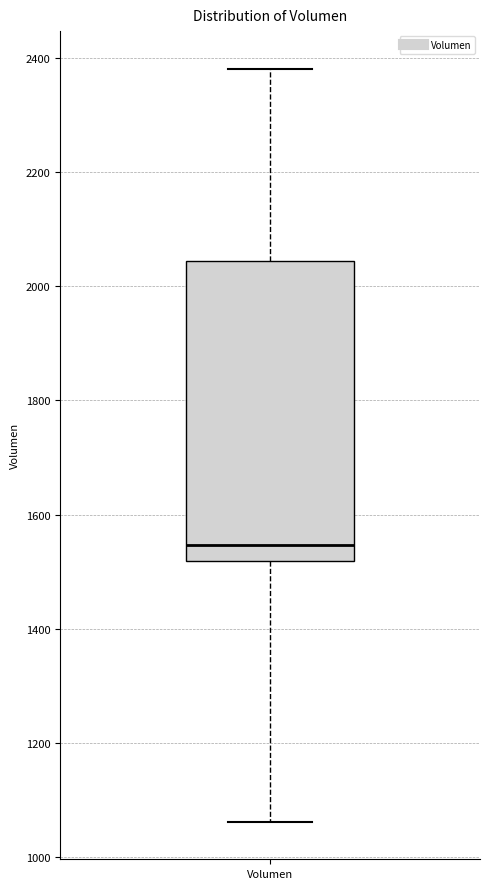

Transcribe this box plot: give where the median line is, the range the box spans, and where the two whiskers end, as read against the y-axis. The values are not printed on the chart, so give them approximately, as read against the axis.

median 1540, box 1520 to 2040, whiskers 1060 to 2380